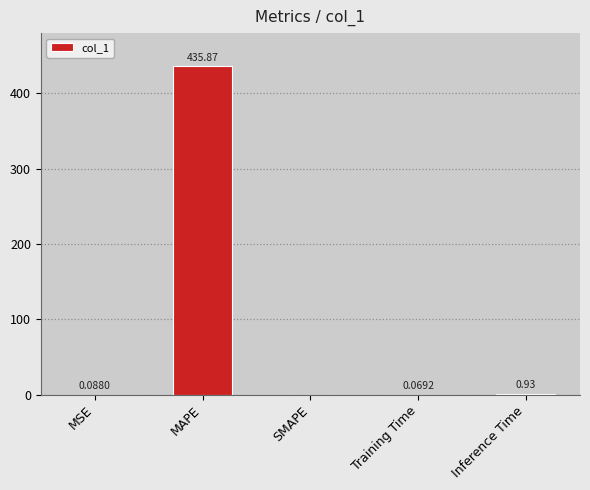

What is the change in value from MAPE to Training Time?

-435.8